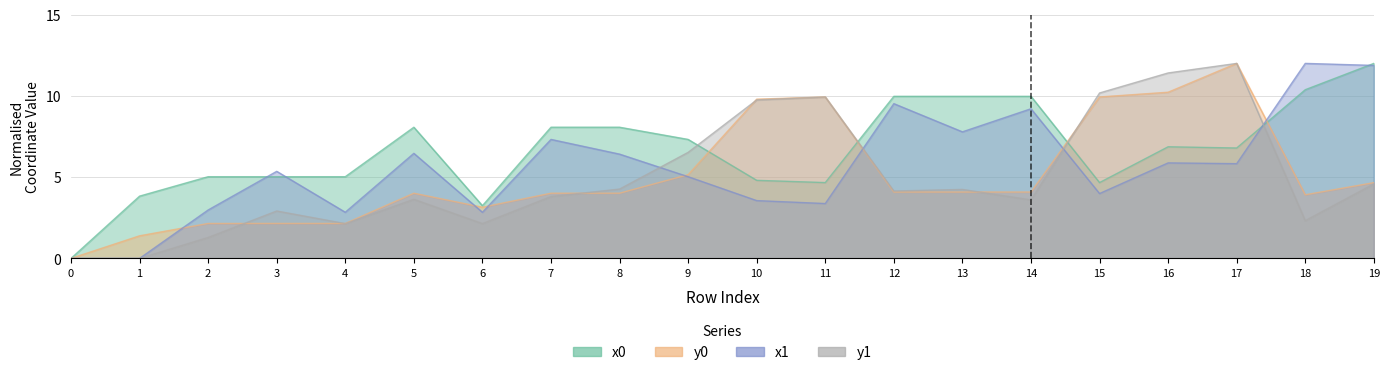

List the labels in order of y1 value, largest first.

17, 16, 15, 11, 10, 9, 19, 8, 13, 12, 7, 5, 14, 3, 18, 4, 6, 2, 0, 1